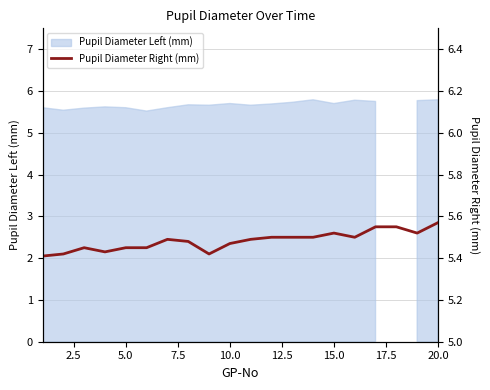

What is the sum of all values?

109.7